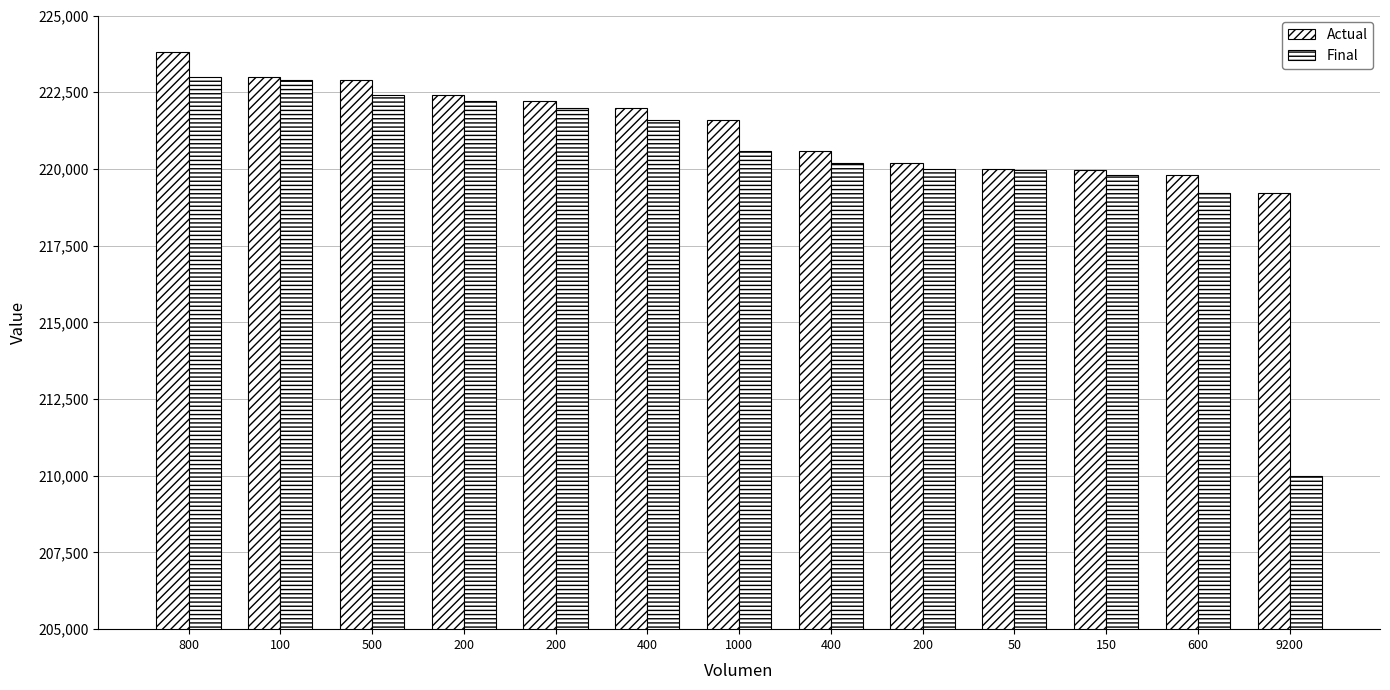

How many data points does each series have?

13